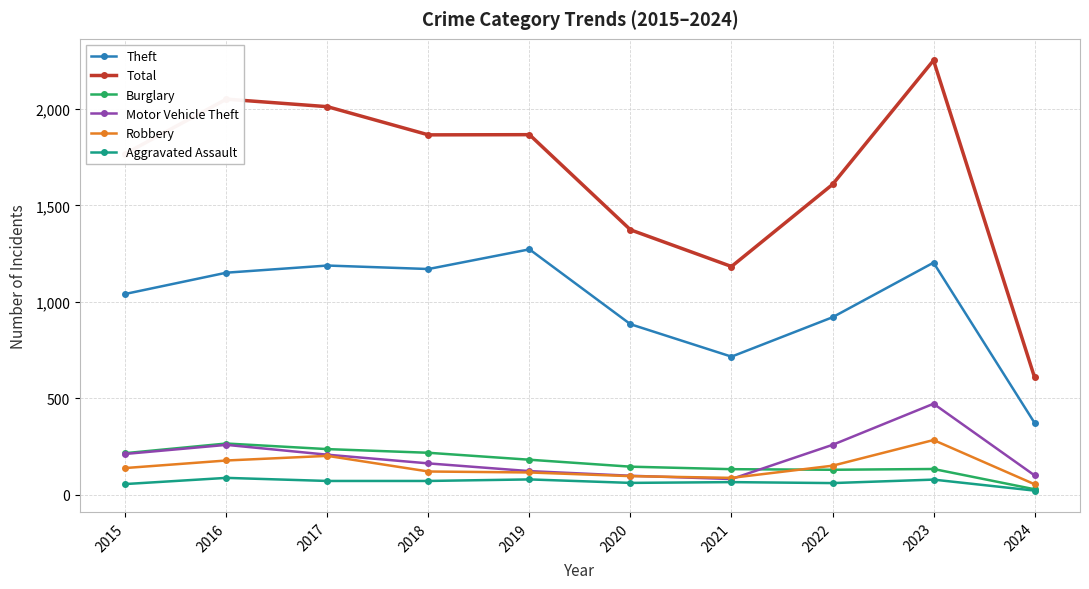

At which label does Motor Vehicle Theft first exceed 208?

2015